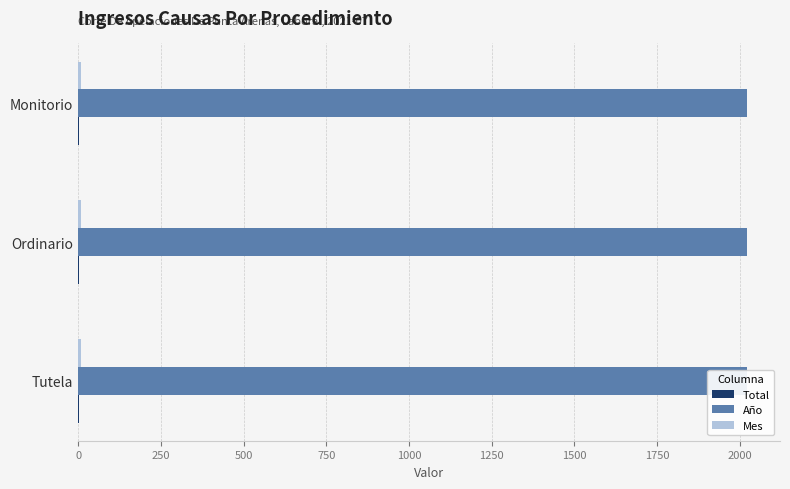

What is the smallest value displayed?

1